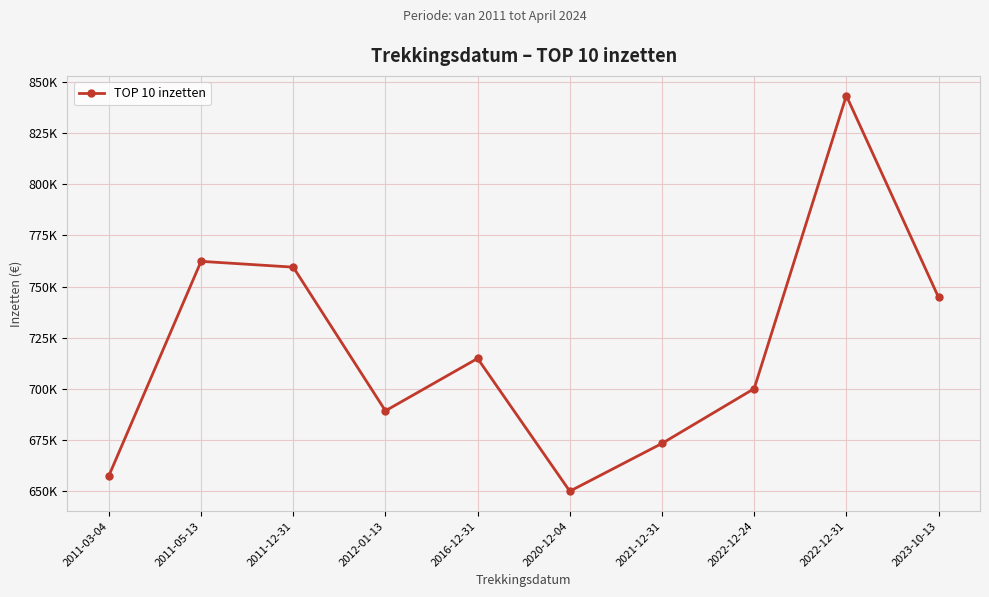

What is the label of the 3rd point from the right?

2022-12-24